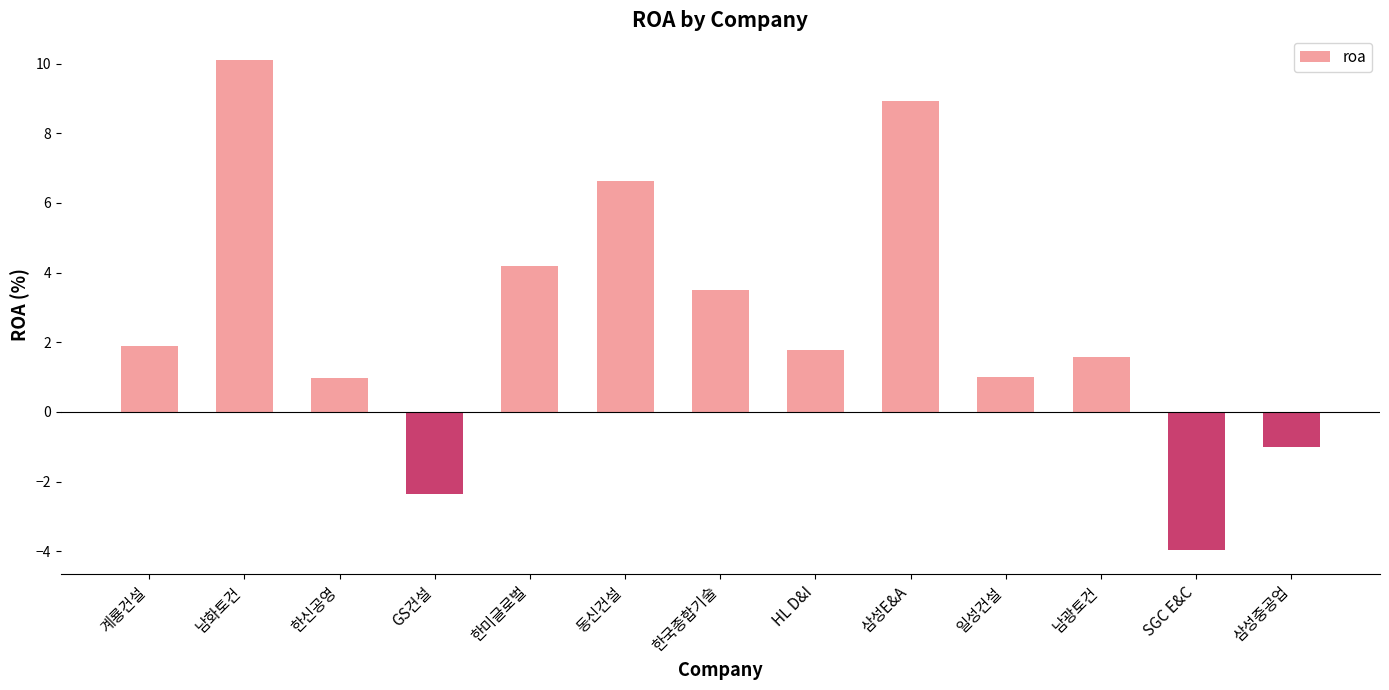

What is the label of the 13th bar from the left?

삼성중공업